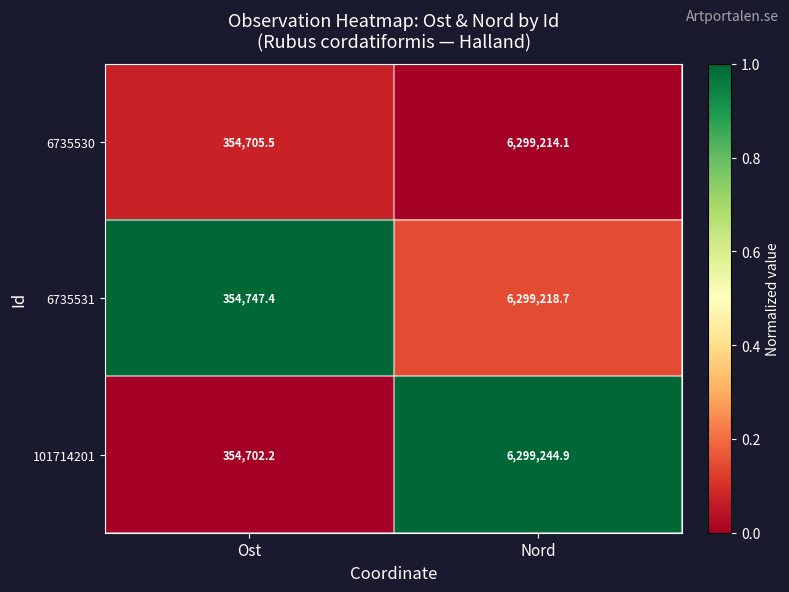

Reading left to right, transcribe all the data shown in this chart.

6735530: Ost=354705.5	Nord=6299214.1
6735531: Ost=354747.4	Nord=6299218.7
101714201: Ost=354702.2	Nord=6299244.9